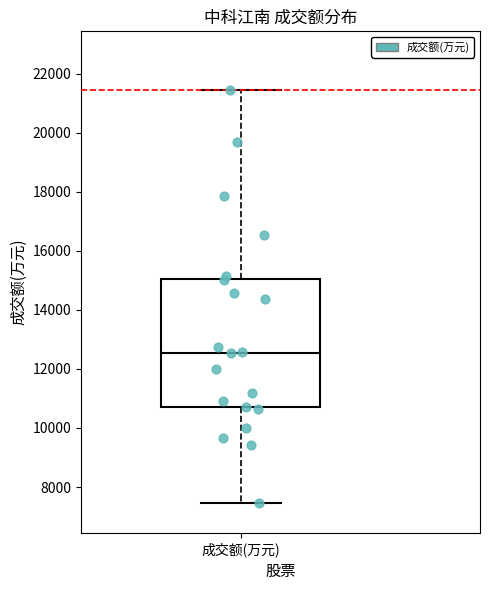

Transcribe this box plot: give where the median line is, the range the box spans, and where the two whiskers end, as read against the y-axis. The values are not printed on the chart, so give them approximately, as read against the axis.

median 12600, box 10800 to 15000, whiskers 7400 to 21400